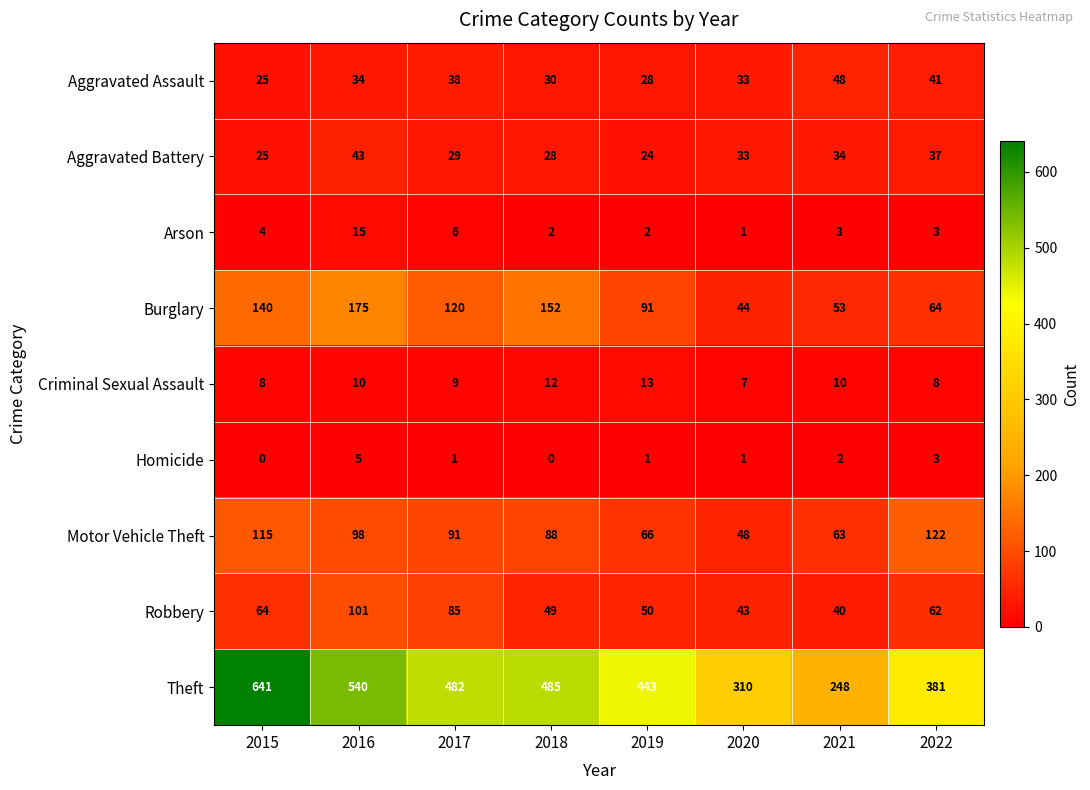

Count the number of data series in this chart.

9